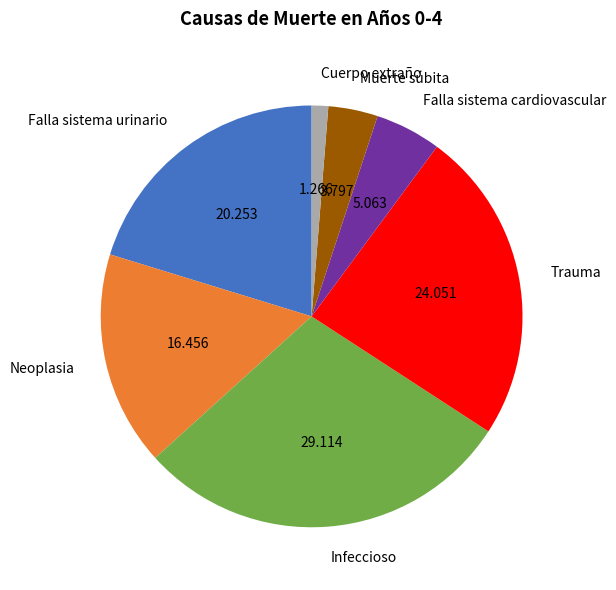

Rank the categories by value from lowest to highest.

Cuerpo extraño, Muerte súbita, Falla sistema cardiovascular, Neoplasia, Falla sistema urinario, Trauma, Infeccioso